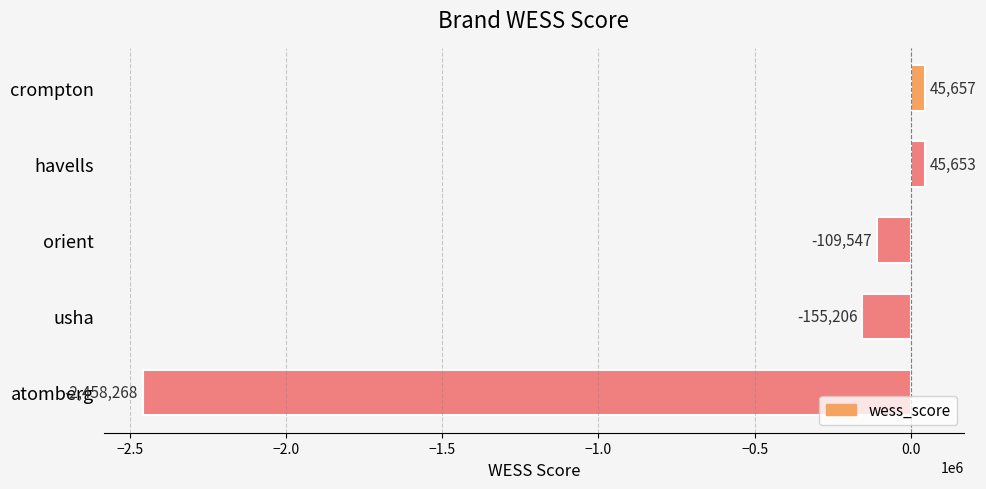

Which has a higher value, usha or orient?

orient